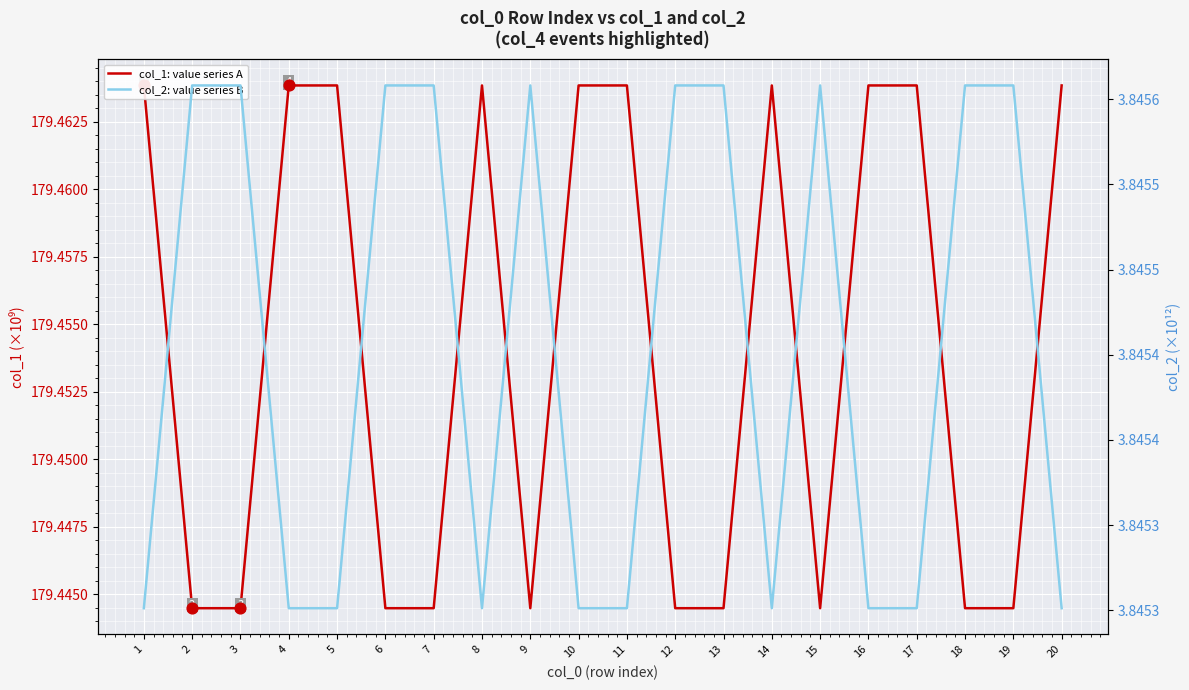

At how many categories does at least one series exceed 154?

20